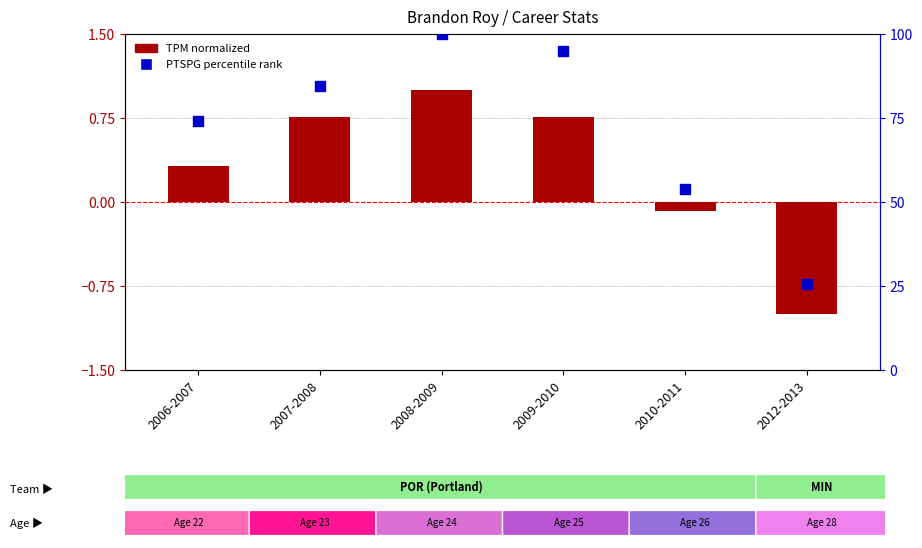

At how many categories does at least one series exceed 78?

3